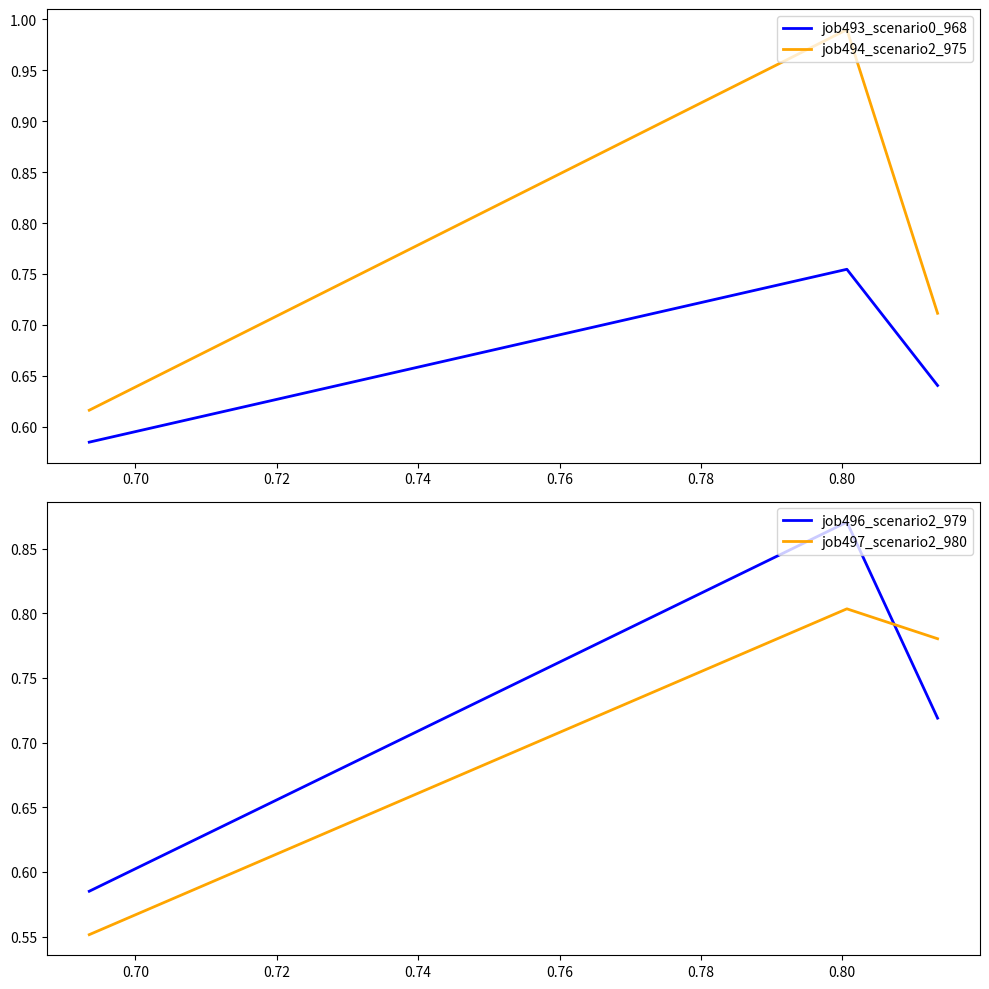

Count the job493_scenario0_968 values in the range 0 to 1.

3